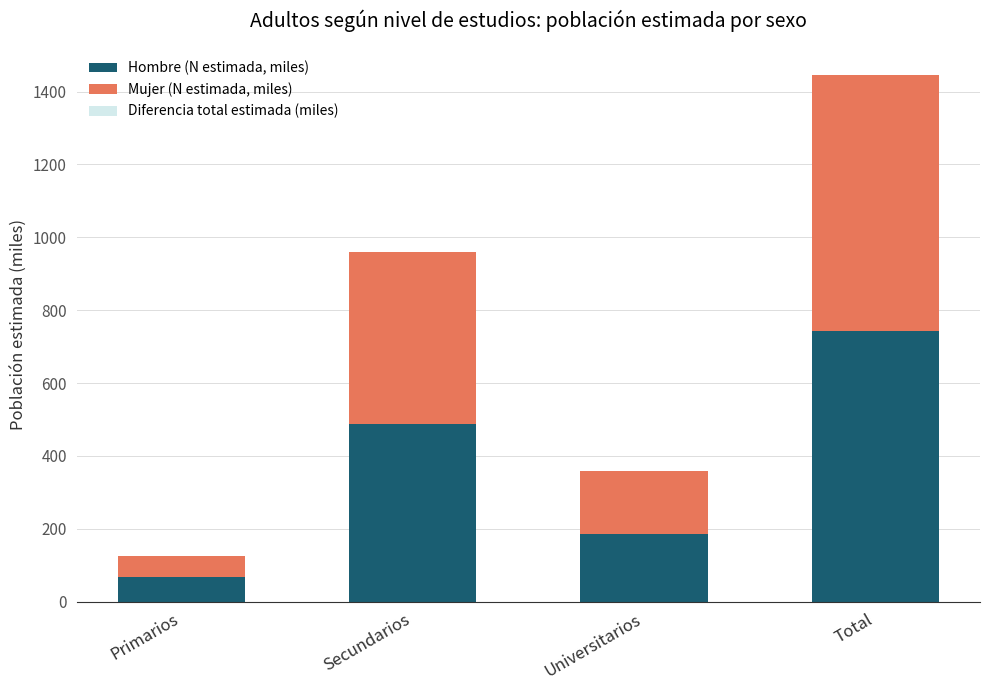

Reading left to right, extract all data points from this chart.

Hombre (N estimada, miles): 67.2	488.0	186.8	742.0
Mujer (N estimada, miles): 59.4	472.3	172.7	704.4
Diferencia total estimada (miles): 0.0	0.0	-0.0	0.0